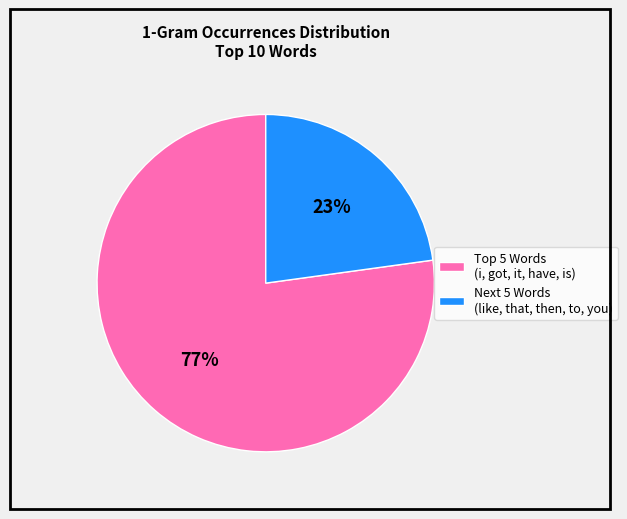

Is there any slice that represents more than half of the pie?

Yes